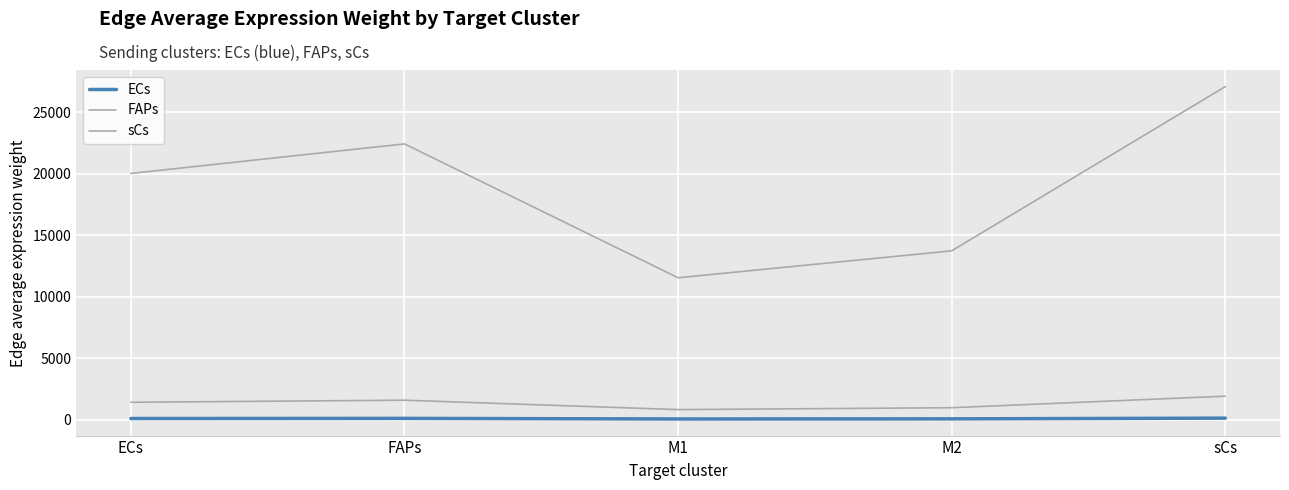

How many interior local peaks does the FAPs series have?

1